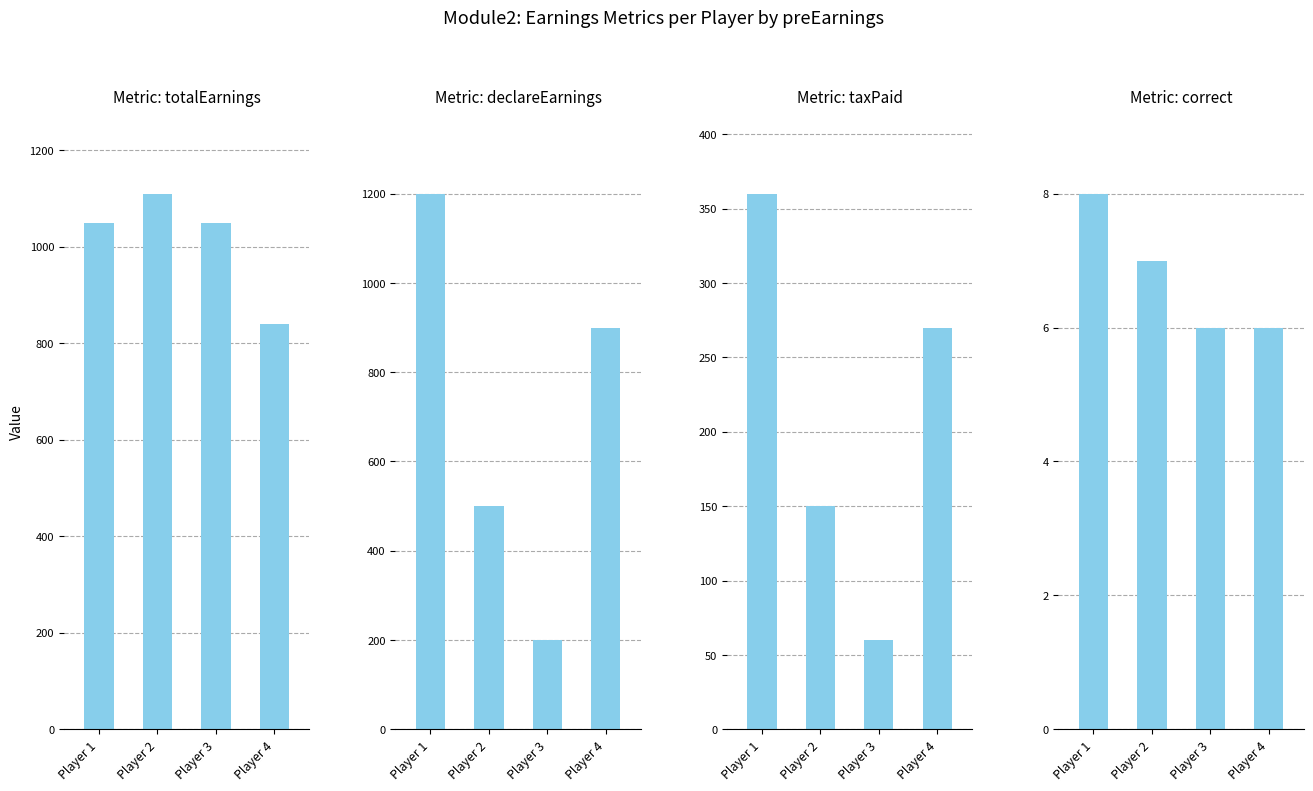

What is the sum of all correct values?

27